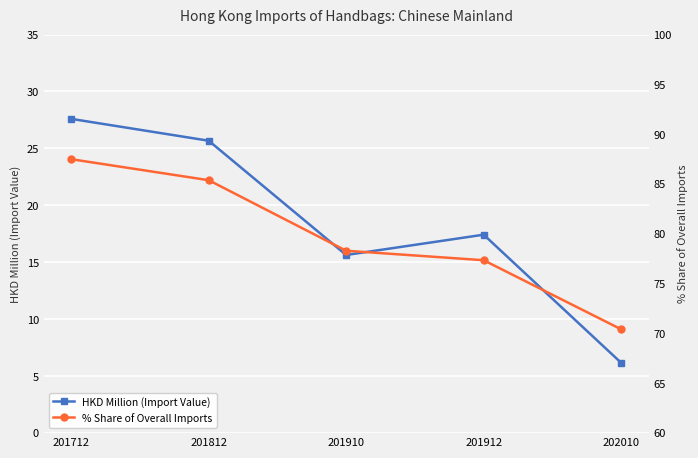

Which series has the largest range (max minus min)?

HKD Million (Import Value)